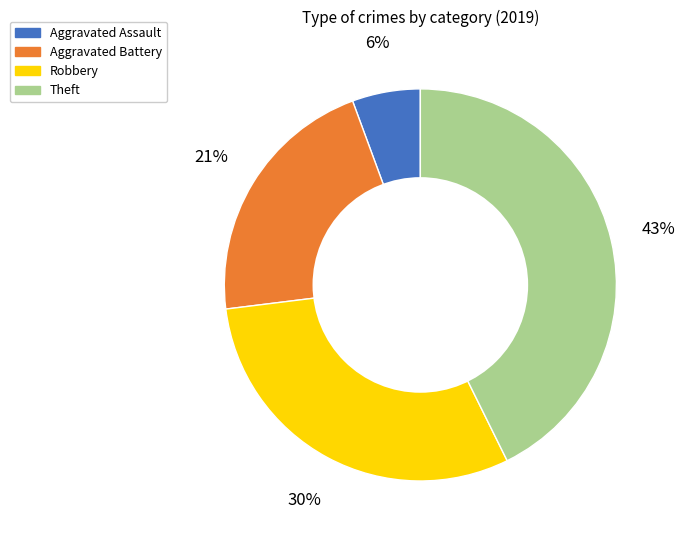

To the nearest percent, what portion does Aggravated Assault represent?

6%